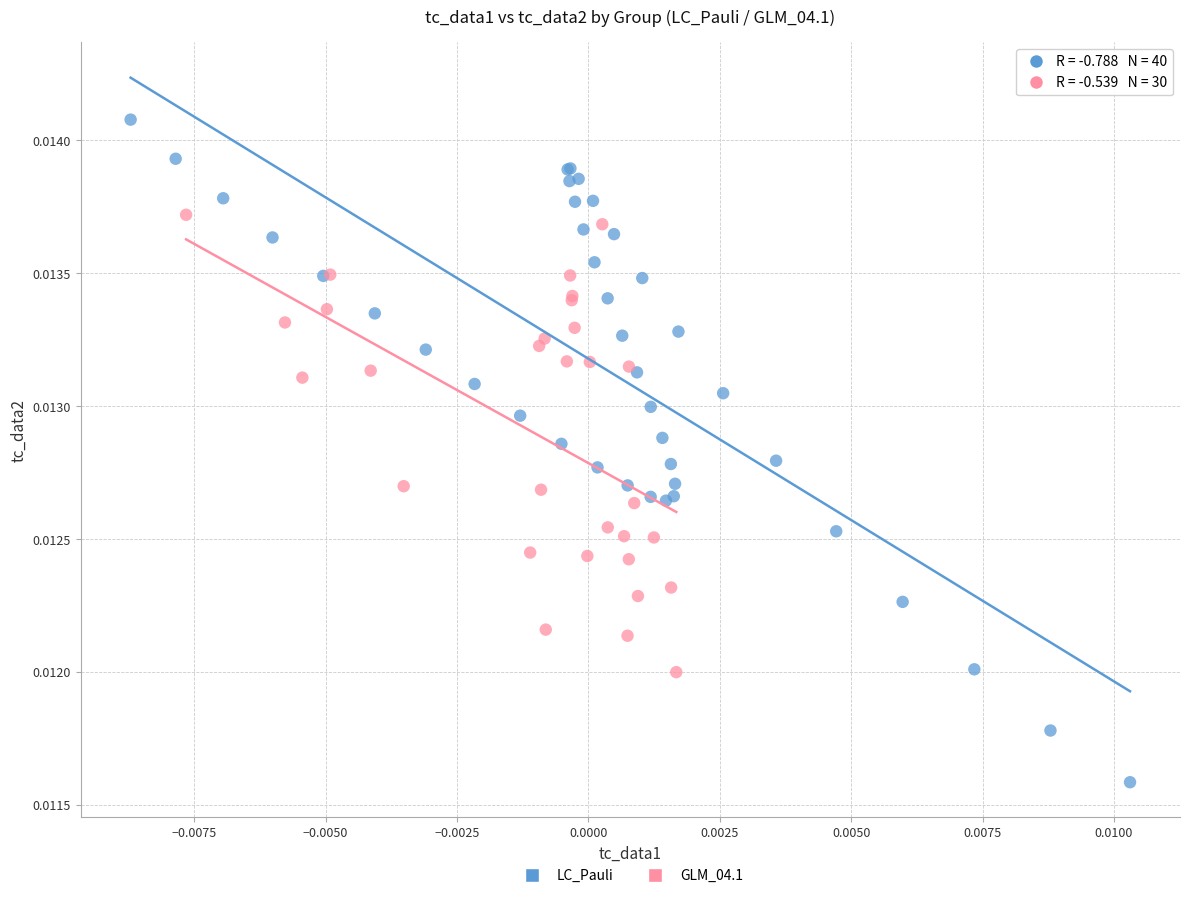

Which series reaches the minimum Y coordinate?

LC_Pauli